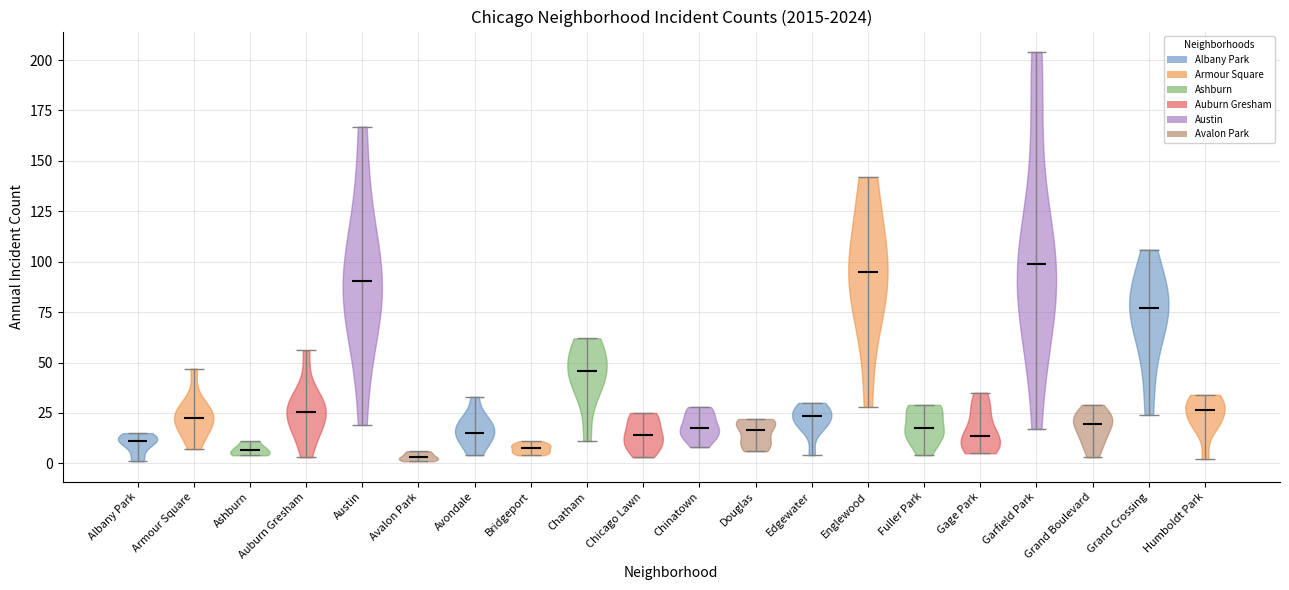

Reading left to right, read every violin against the y-axis: where its median line is, and the lowest and highest points it reaches. The values are not printed on the chart, so give them approximately, as read against the axis.

Albany Park: median line 10, lowest point 0, highest point 15
Armour Square: median line 25, lowest point 5, highest point 45
Ashburn: median line 5, lowest point 5, highest point 10
Auburn Gresham: median line 25, lowest point 5, highest point 55
Austin: median line 90, lowest point 20, highest point 165
Avalon Park: median line 5, lowest point 0, highest point 5
Avondale: median line 15, lowest point 5, highest point 35
Bridgeport: median line 10, lowest point 5, highest point 10
Chatham: median line 45, lowest point 10, highest point 60
Chicago Lawn: median line 15, lowest point 5, highest point 25
Chinatown: median line 20, lowest point 10, highest point 30
Douglas: median line 15, lowest point 5, highest point 20
Edgewater: median line 25, lowest point 5, highest point 30
Englewood: median line 95, lowest point 30, highest point 140
Fuller Park: median line 20, lowest point 5, highest point 30
Gage Park: median line 15, lowest point 5, highest point 35
Garfield Park: median line 100, lowest point 15, highest point 205
Grand Boulevard: median line 20, lowest point 5, highest point 30
Grand Crossing: median line 75, lowest point 25, highest point 105
Humboldt Park: median line 25, lowest point 0, highest point 35